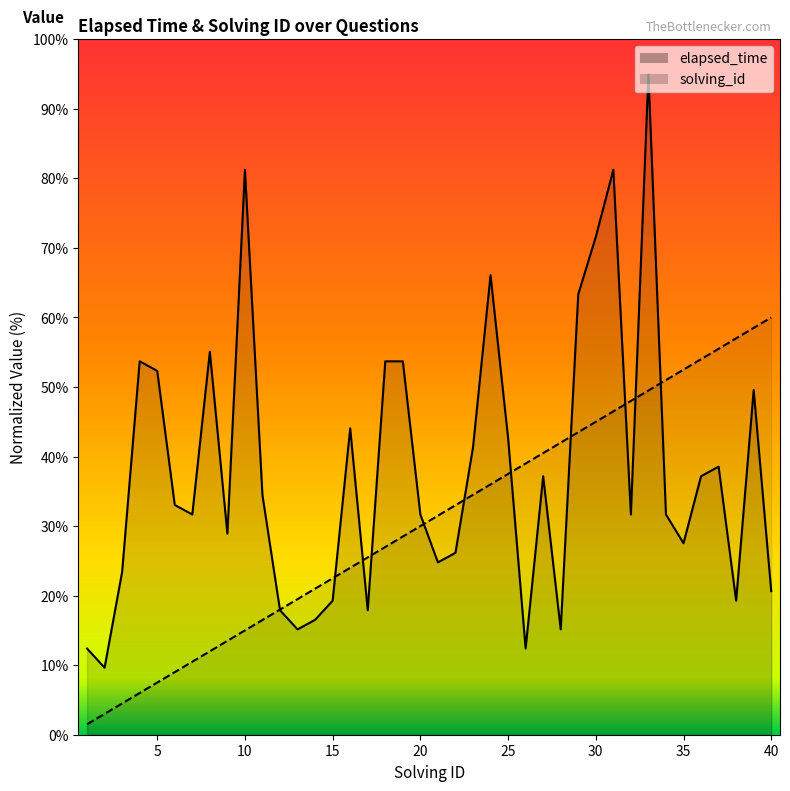

Which series changed the most between 7 and 29?

solving_id